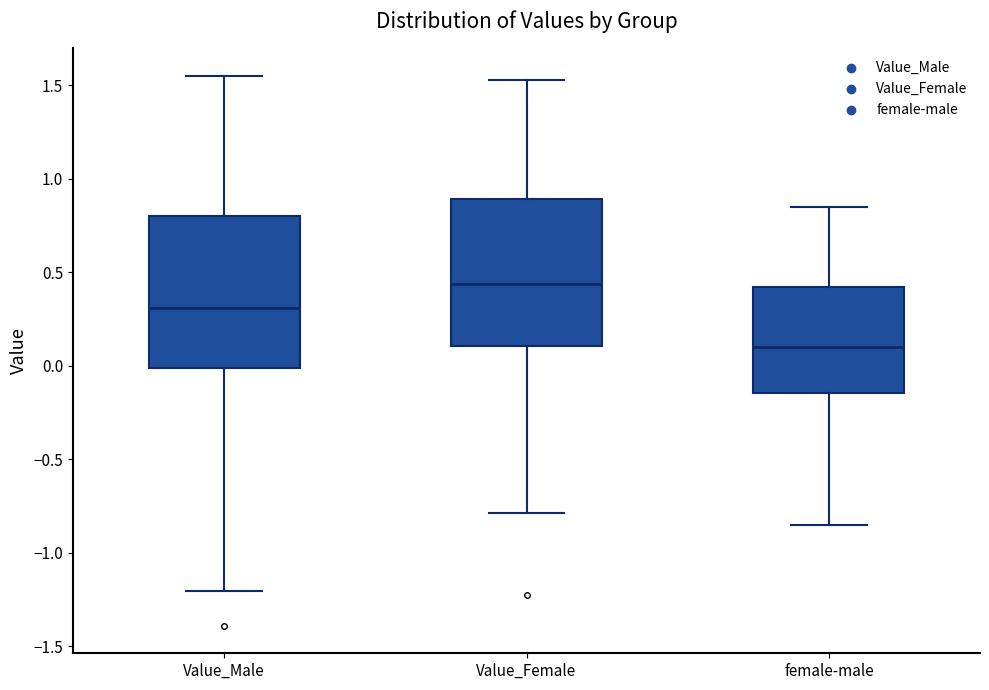

Where is the upper edge of the box for female-male on the y-axis? The values are not printed on the chart, so give them approximately, as read against the axis.

0.40